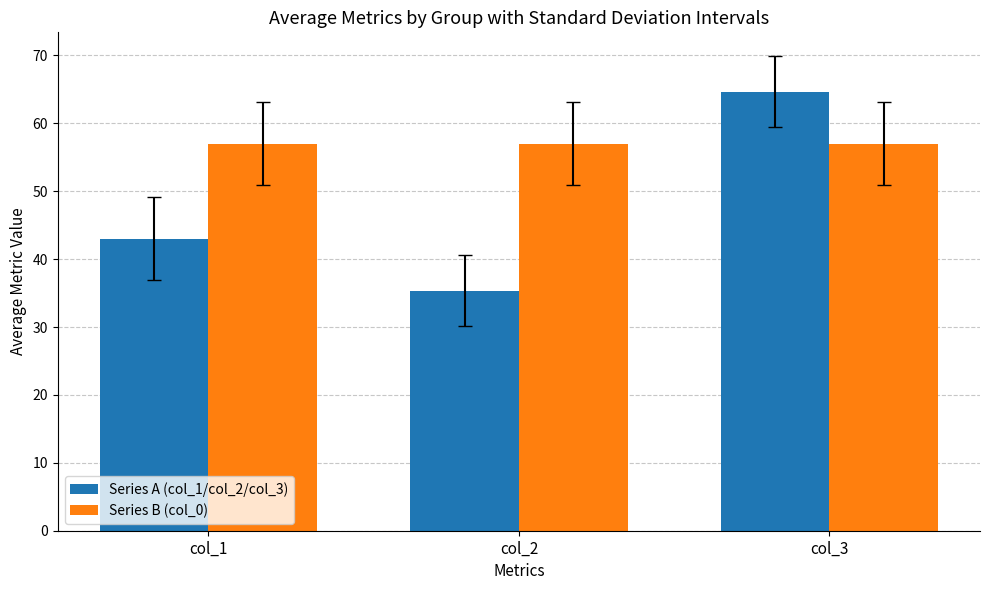

Between col_1 and col_3, which series saw the biggest shift?

Series A (col_1/col_2/col_3)